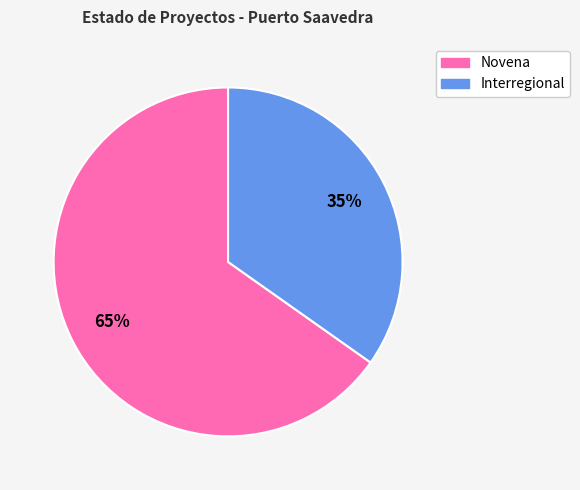

Between Novena and Interregional, which is larger?

Novena